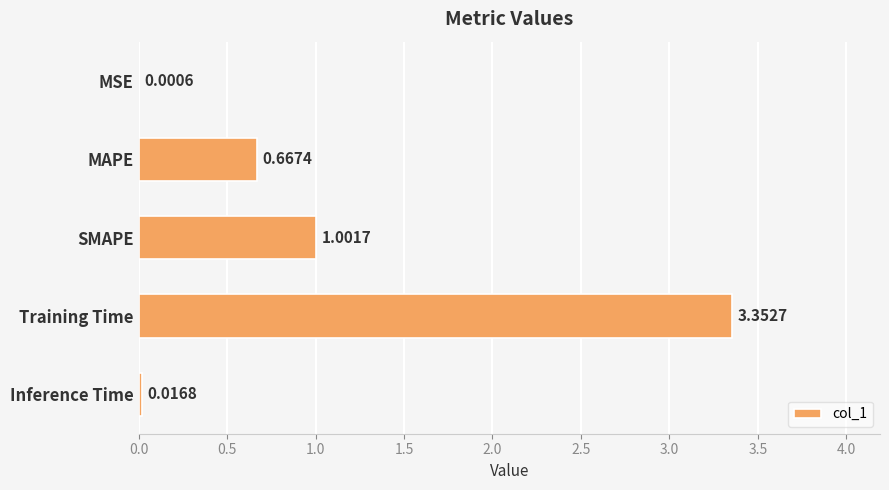

Where is the data nearest to the value 1?

SMAPE